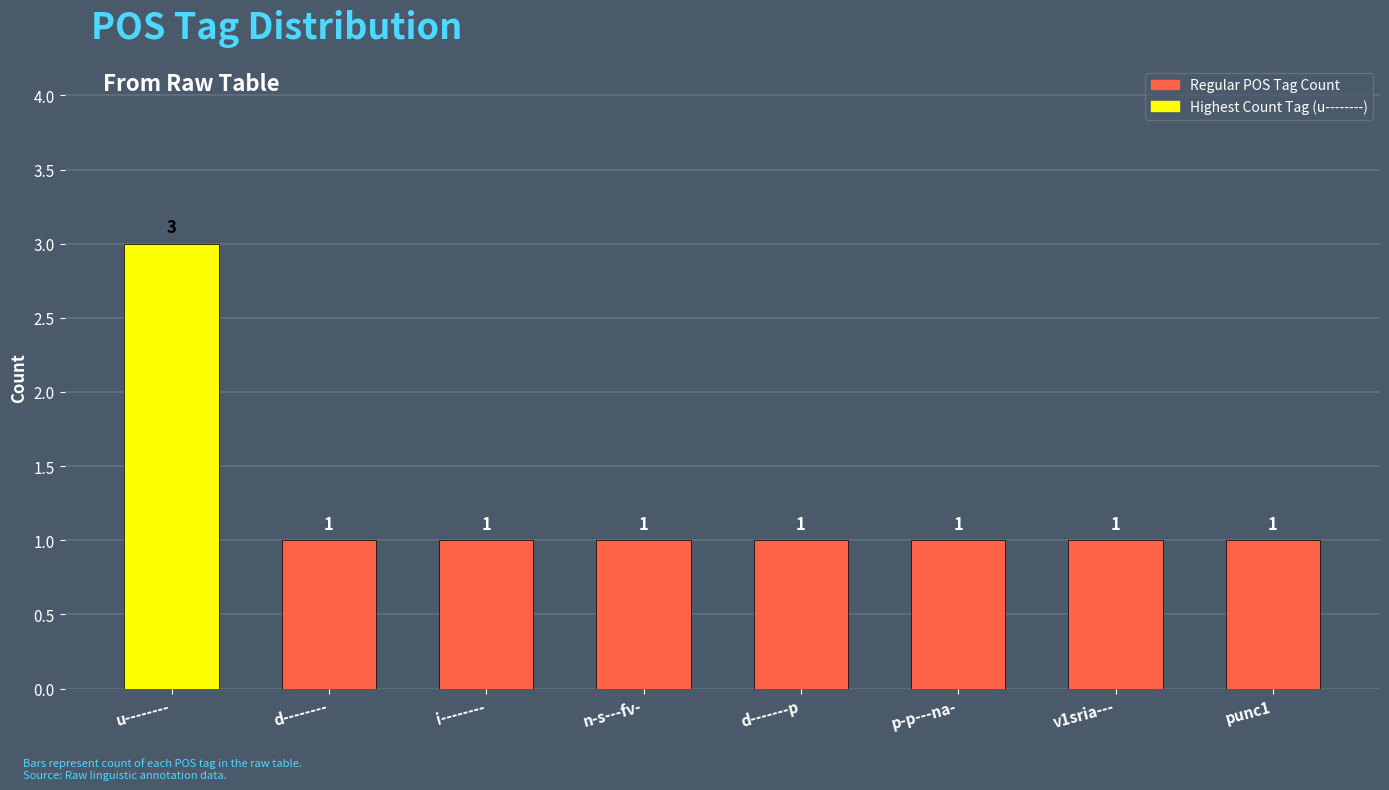

How many values are between 1 and 2?

7